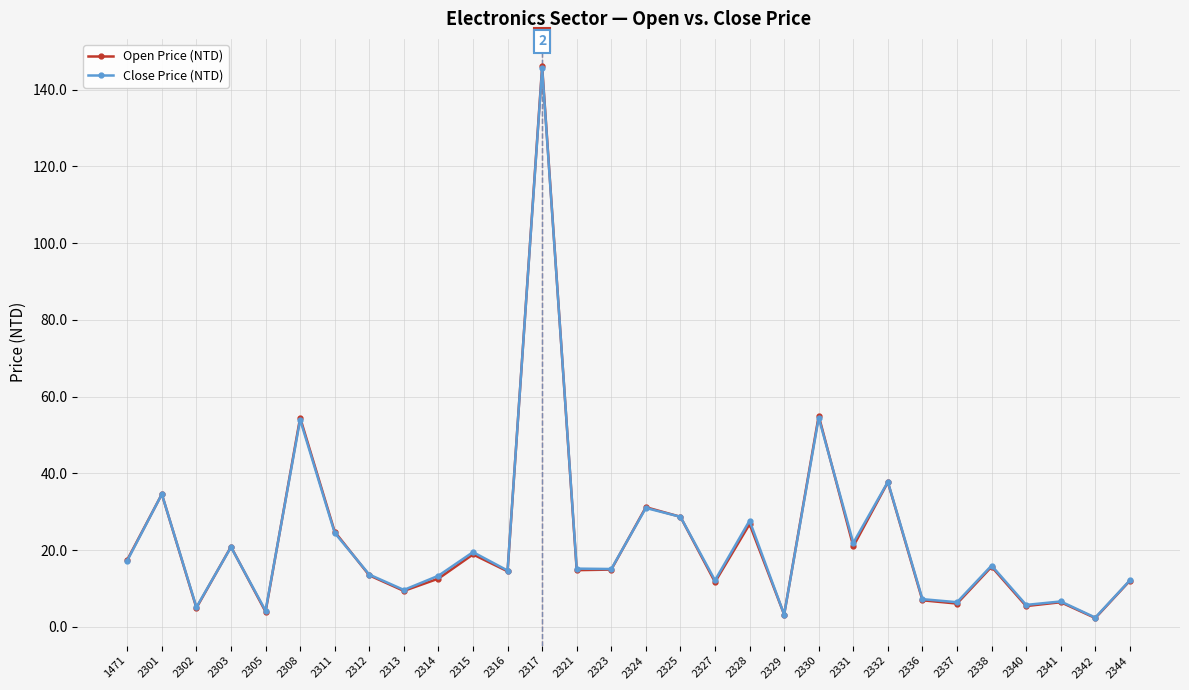

Where is the first local maximum for Open Price (NTD)?

2301